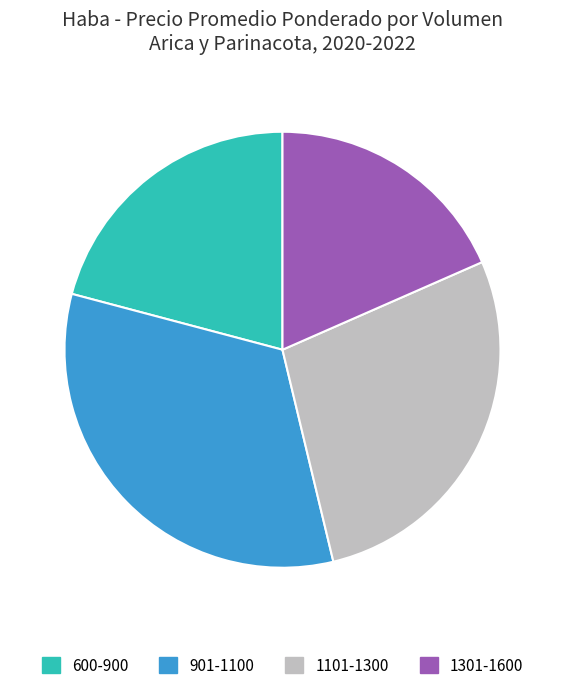

Rank the categories by value from lowest to highest.

1301-1600, 600-900, 1101-1300, 901-1100